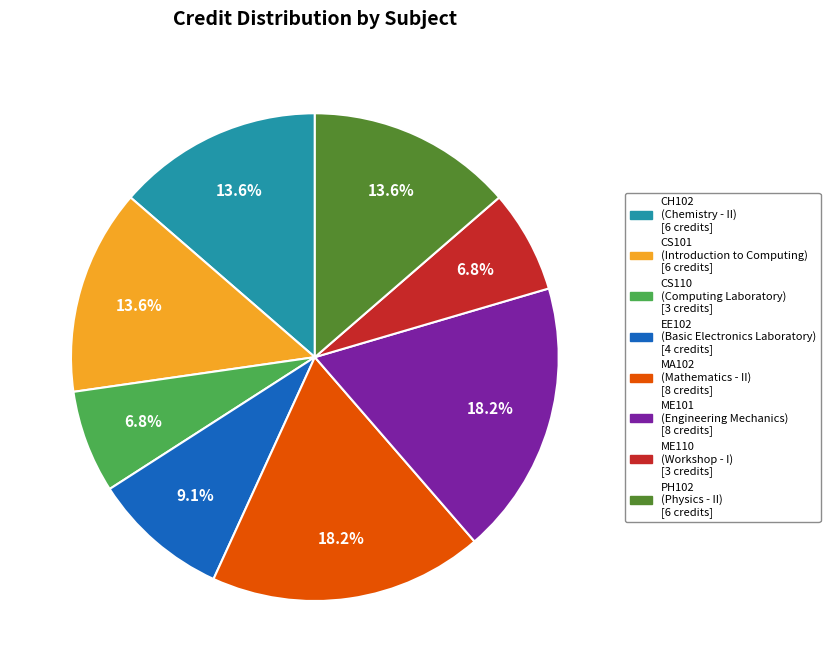

Which has a higher value, CS101 or ME101?

ME101